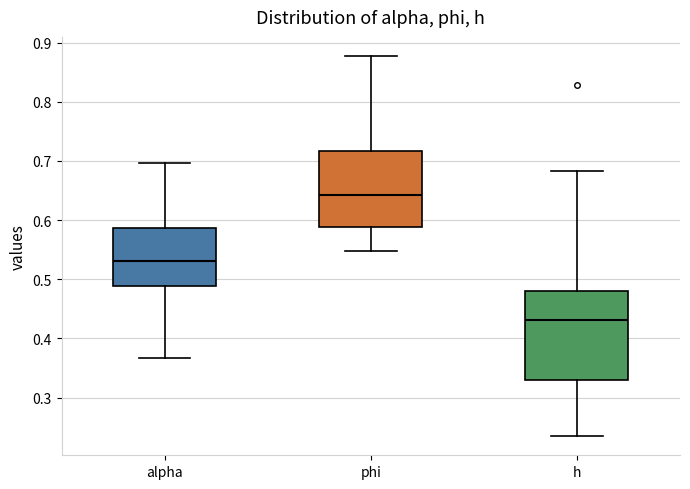

Reading left to right, read every box against the y-axis: the position of its median line, the range the box covers, and the ends of its whiskers. The values are not printed on the chart, so give them approximately, as read against the axis.

alpha: median 0.53, box 0.49 to 0.59, whiskers 0.37 to 0.70
phi: median 0.64, box 0.59 to 0.72, whiskers 0.55 to 0.88
h: median 0.43, box 0.33 to 0.48, whiskers 0.23 to 0.68